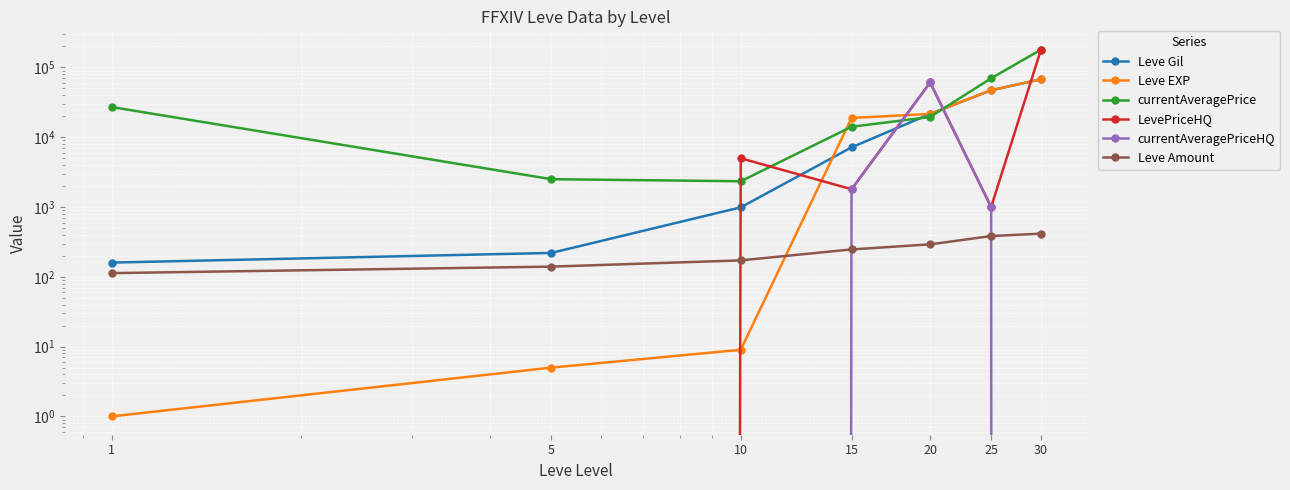

What is the difference between the highest and lowest values at 30?

180000